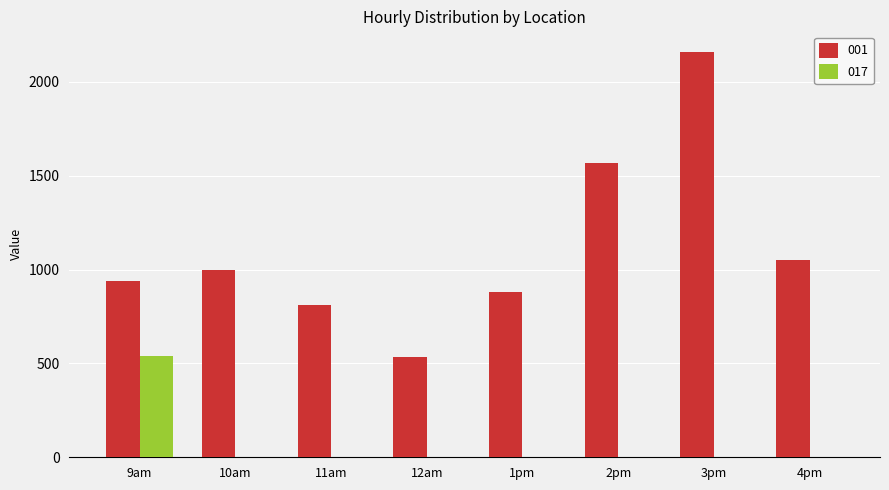

Reading left to right, list all the values displayed in this chart.

001: 9am=940.4	10am=998.9	11am=811.5	12am=532.9	1pm=878.9	2pm=1570.0	3pm=2160.8	4pm=1051.9
017: 9am=538.5	10am=0.0	11am=0.0	12am=0.0	1pm=0.0	2pm=0.0	3pm=0.0	4pm=0.0